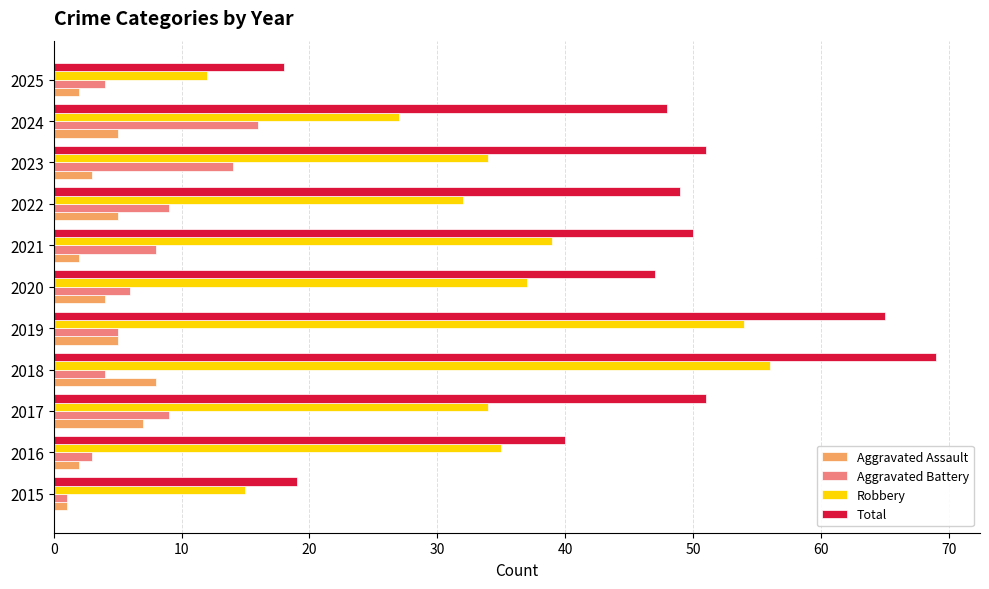

List the series in order of their peak value, lowest first.

Aggravated Assault, Aggravated Battery, Robbery, Total